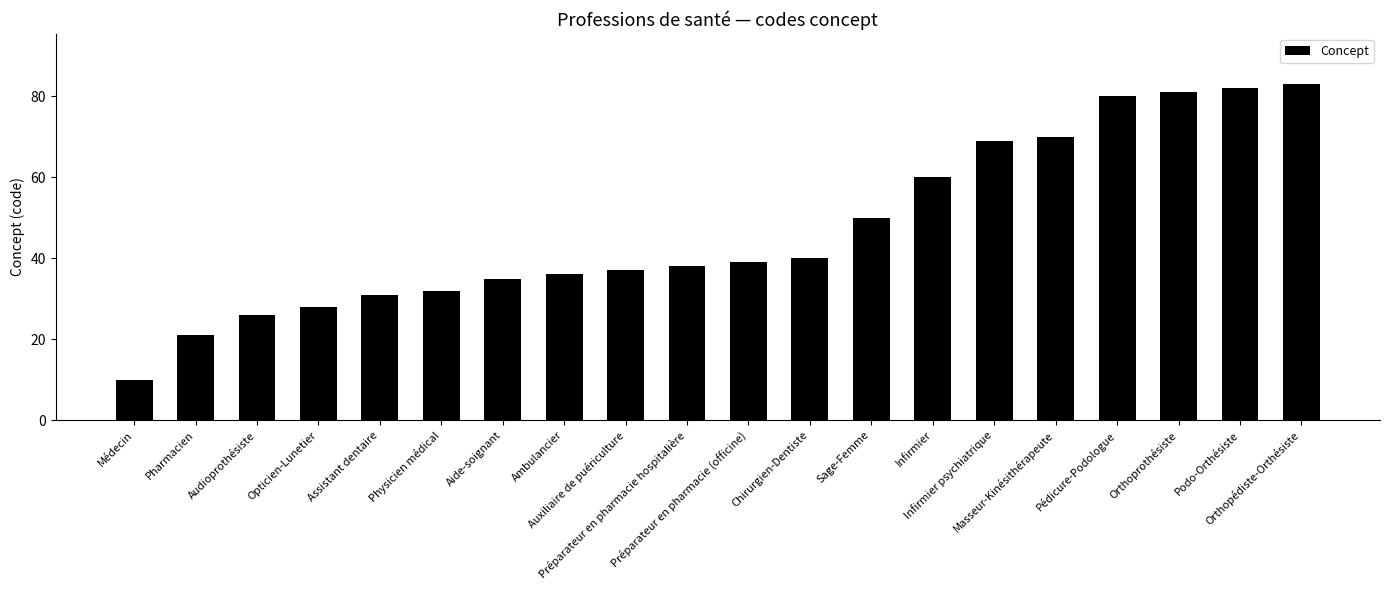

What is the sum of the values at Médecin and Assistant dentaire?

41